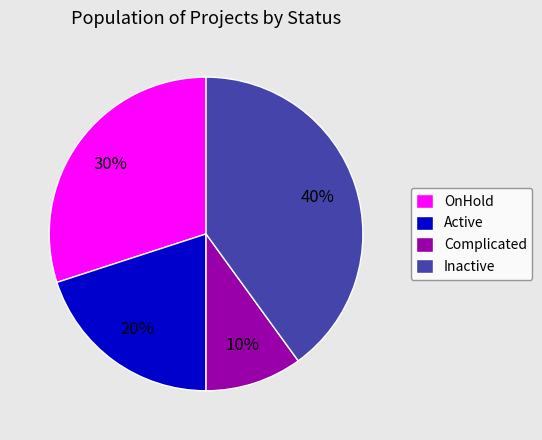

To the nearest percent, what is the combined percentage of Inactive and Active?

60%